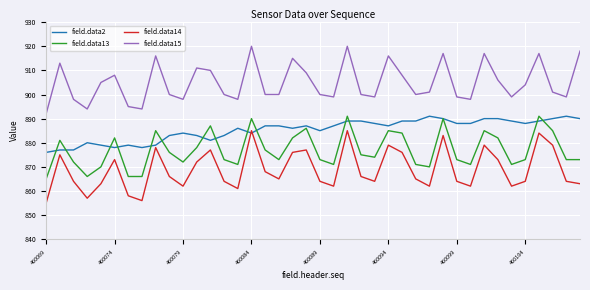

Which series has the largest total across all categories?

field.data15